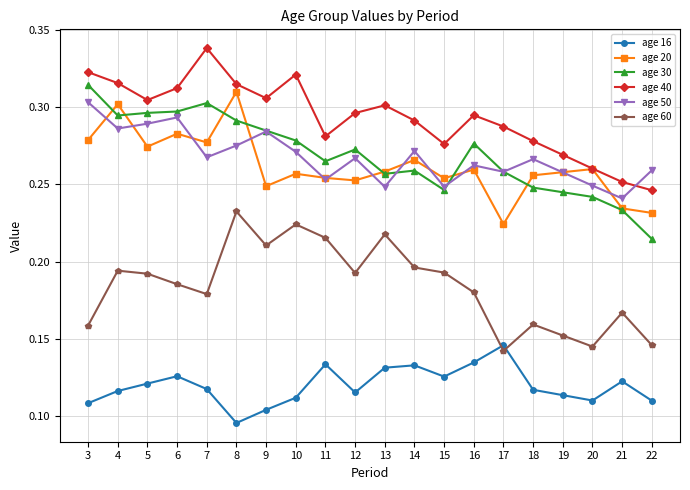

Which series changed the most between 16 and 17?

age 60